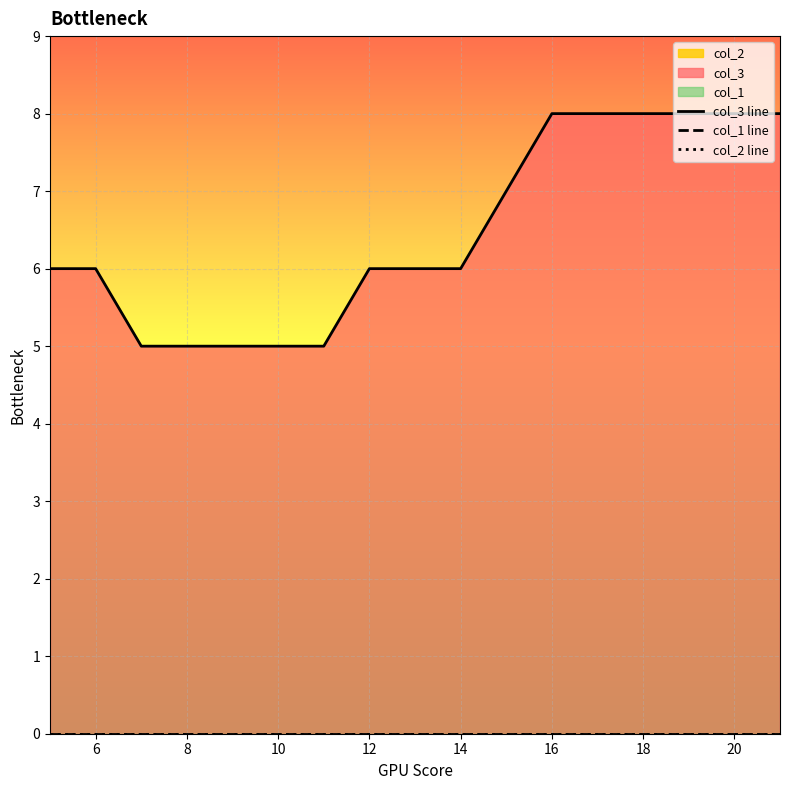

What is the difference between the maximum and minimum values in the col_3 line series?

3